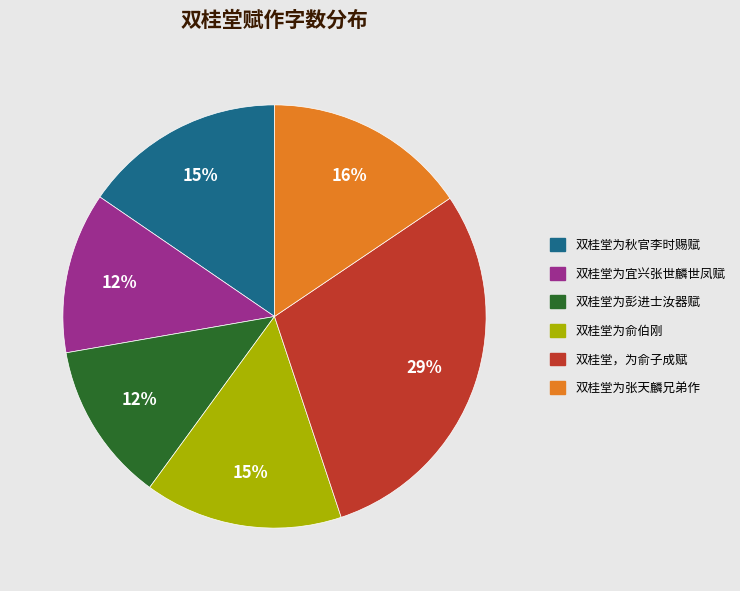

Is there any slice that represents more than half of the pie?

No